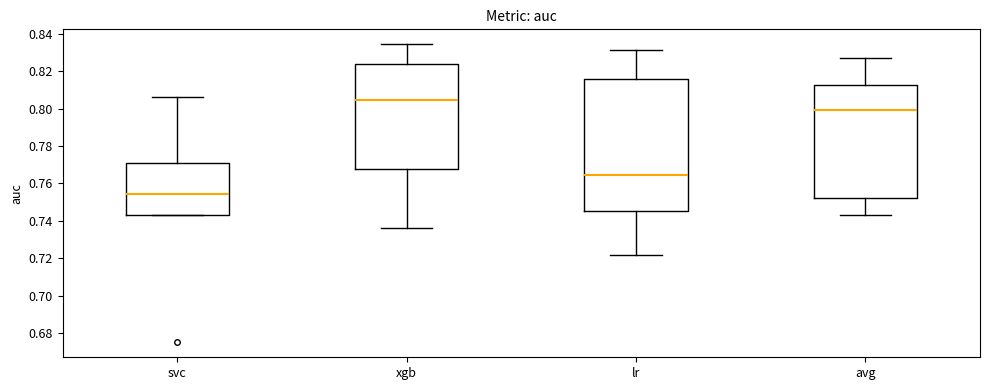

Which box is the tallest, from its lower edge to its upper edge?

lr